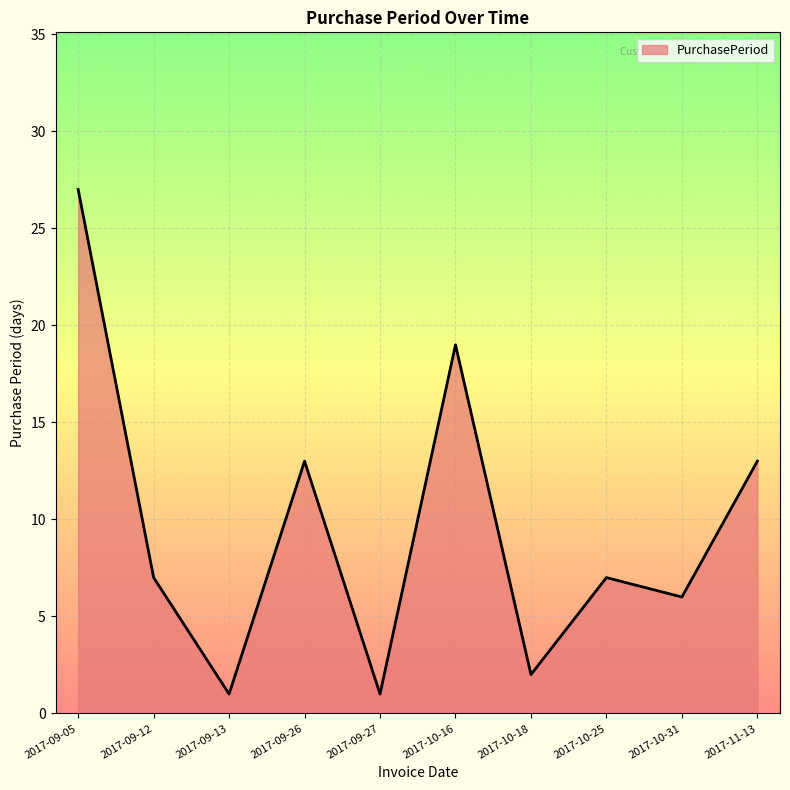

At which category does the data reach its first local valley?

2017-09-13